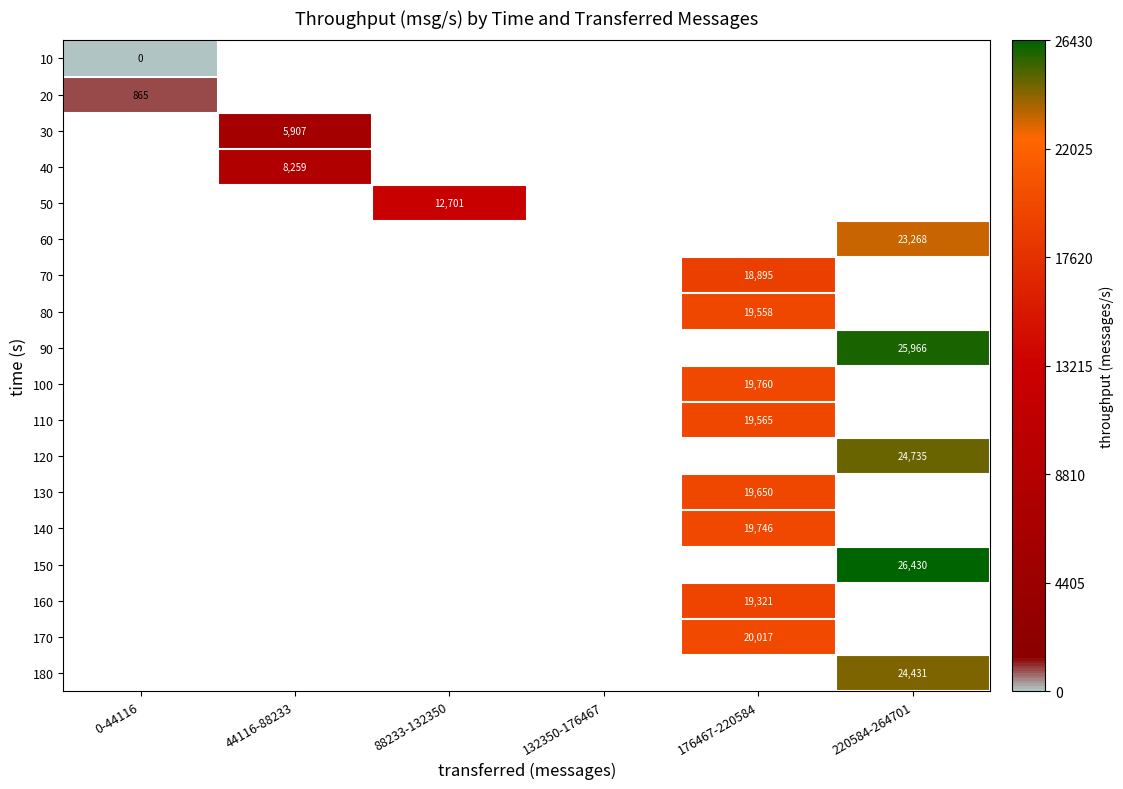

The value of 30 at 44116-88233 is 5907. True or false?

True